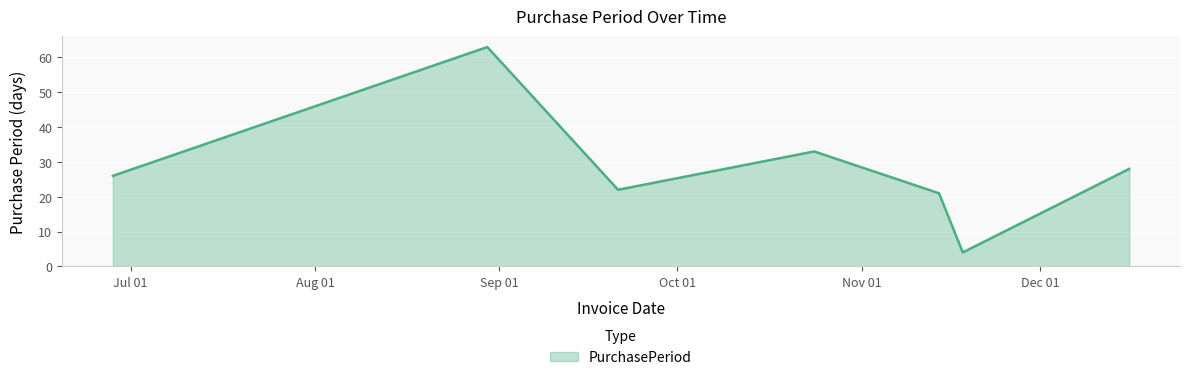

What is the smallest value displayed?

4